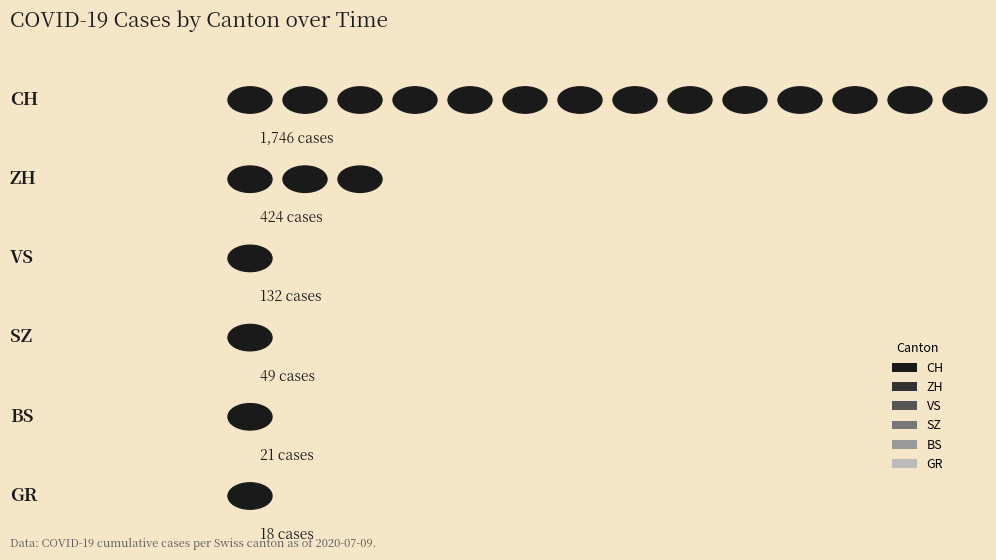

Does the chart contain any negative values?

No